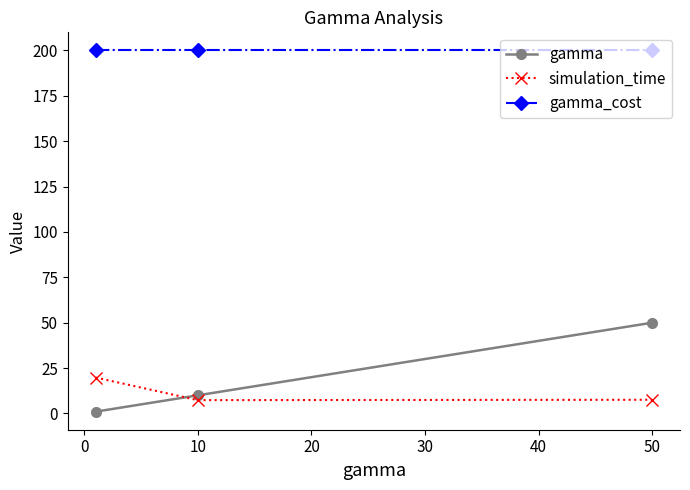

What is the maximum value for gamma?

50.0